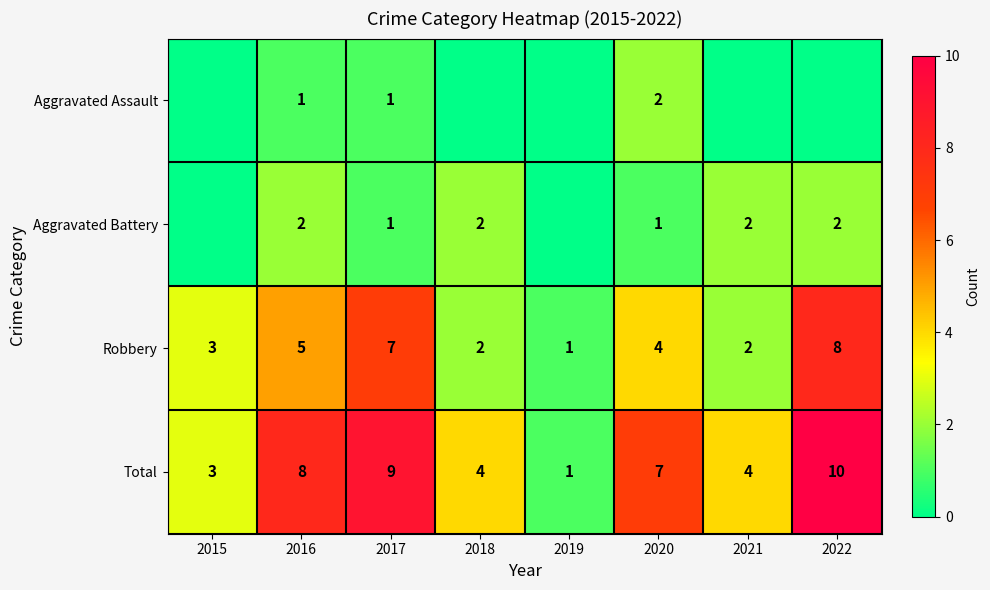

True or false: Robbery has a value of 12 at 2017.

False